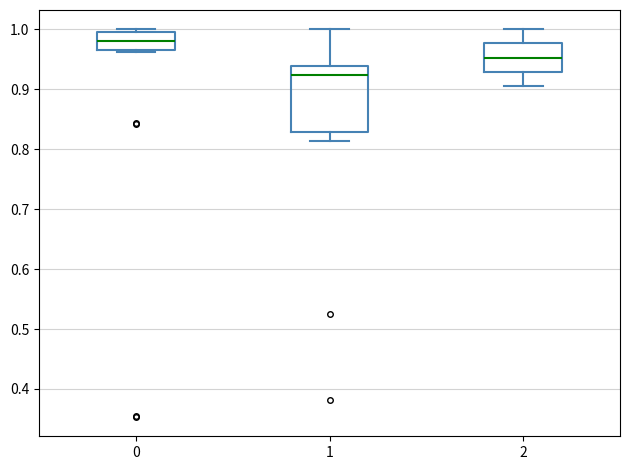

Which box's median line is the lowest?

1